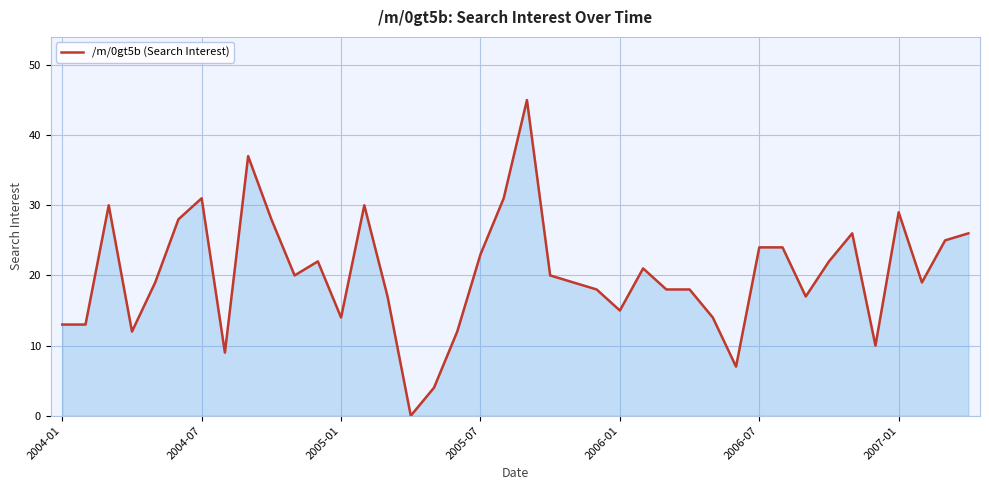

What is the maximum value shown in the chart?

45